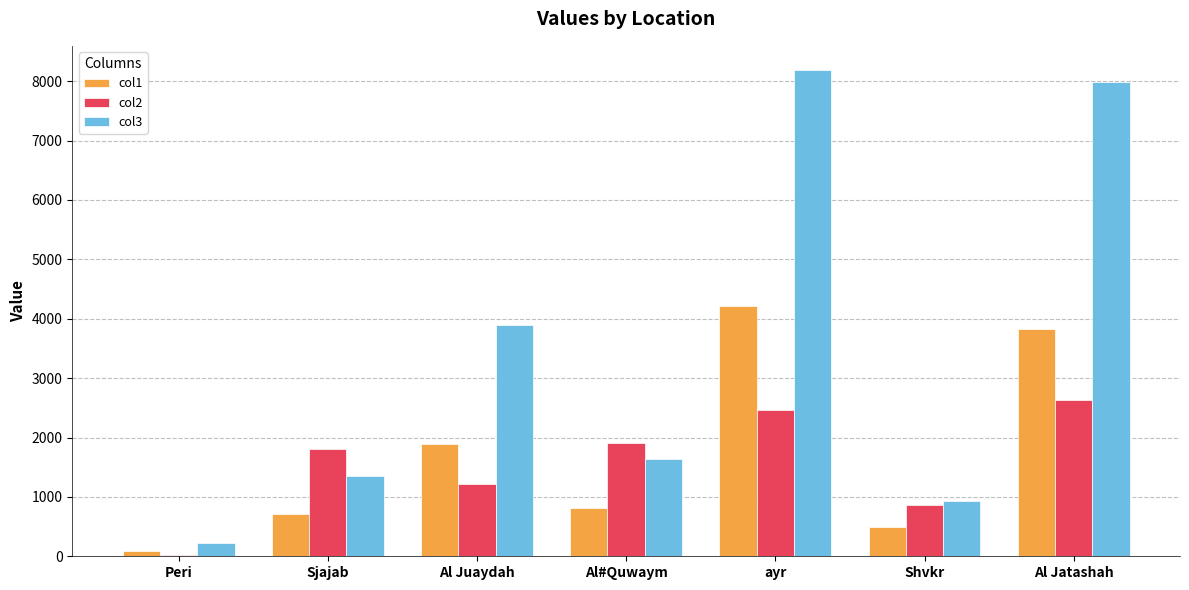

Between Al Juaydah and Shvkr, which series saw the biggest shift?

col3